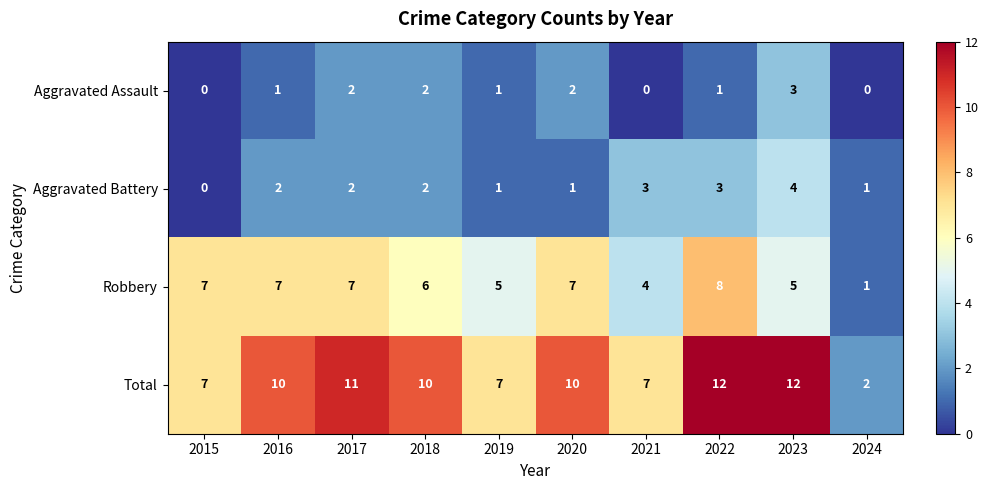

List the series in order of their peak value, lowest first.

Aggravated Assault, Aggravated Battery, Robbery, Total